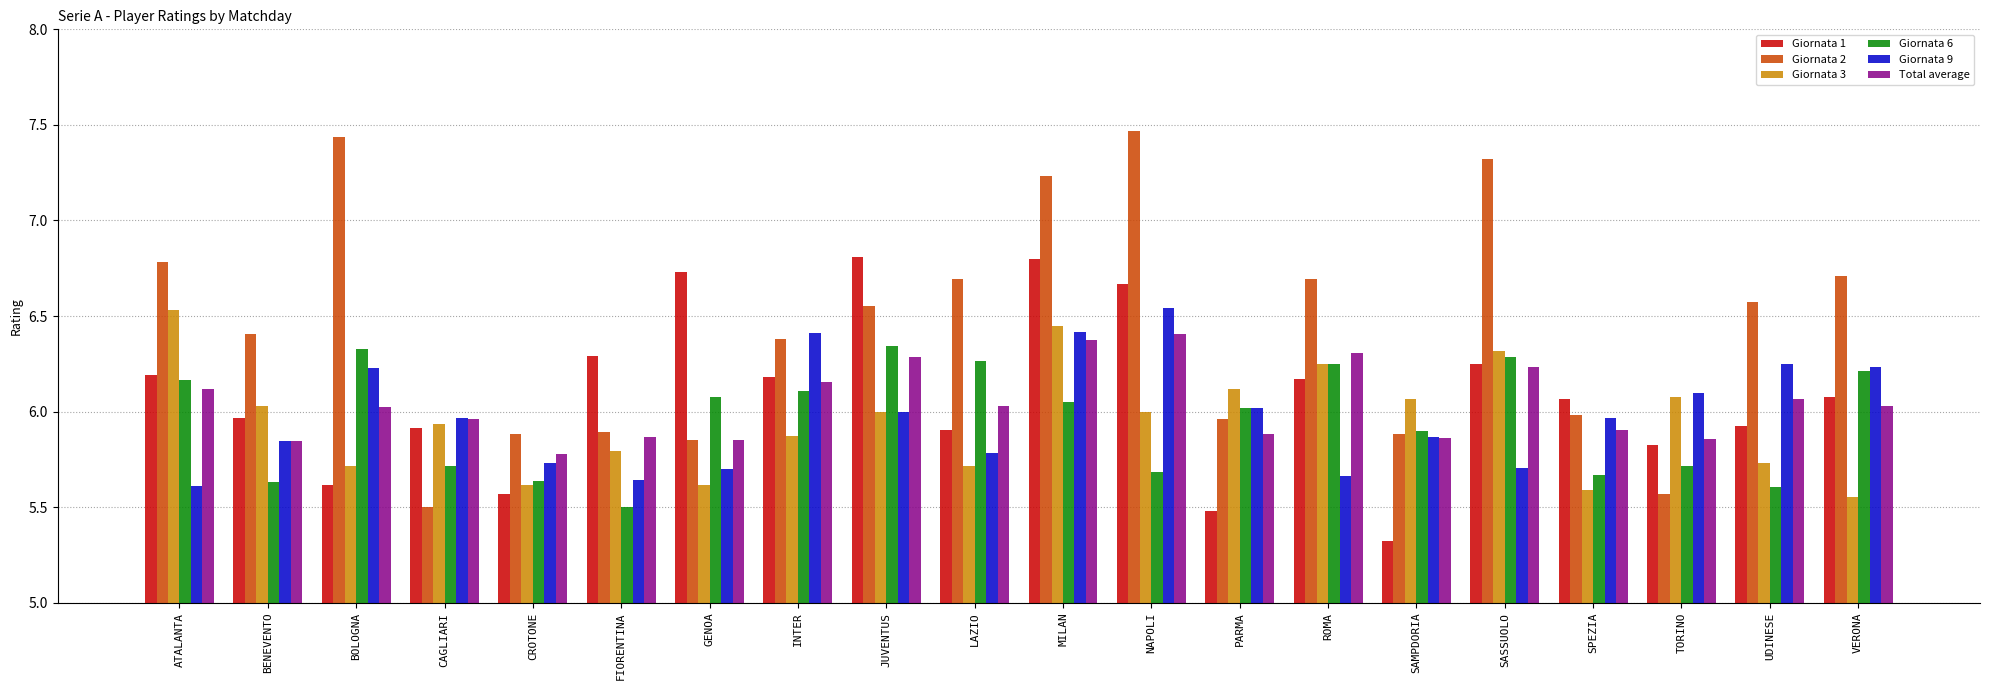

Which series has the largest total across all categories?

Giornata 2